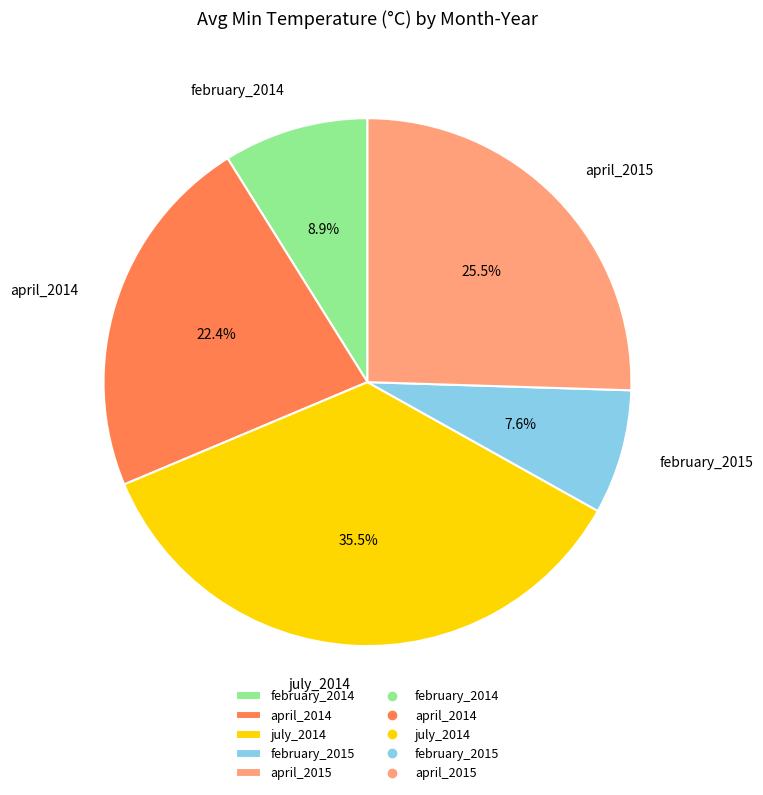

What percentage do april_2015 and april_2014 together represent?

47.9%